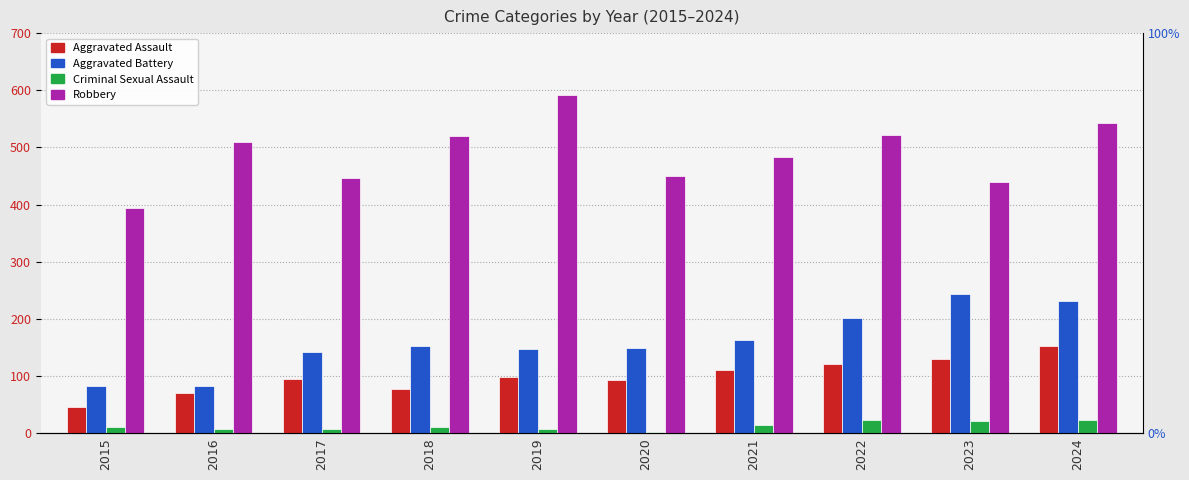

True or false: Robbery has a value of 521 at 2022.

True